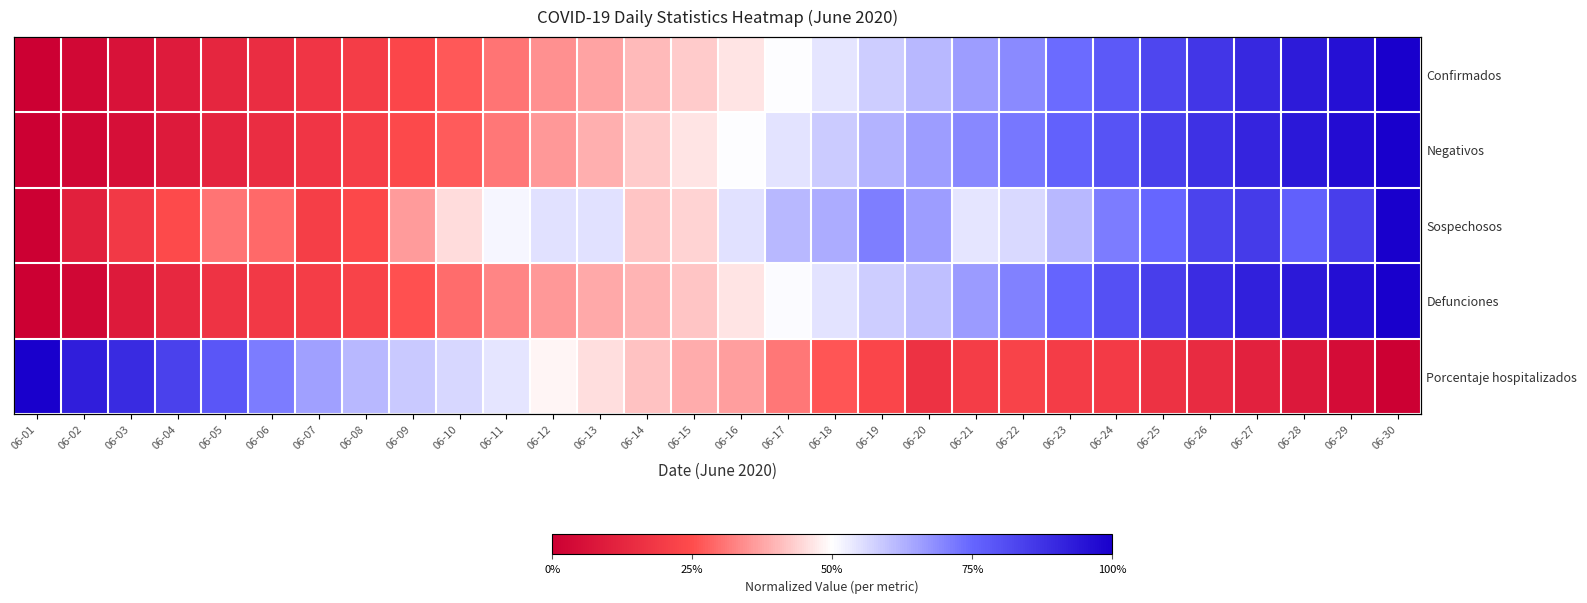

Count the number of categories in the chart.

30